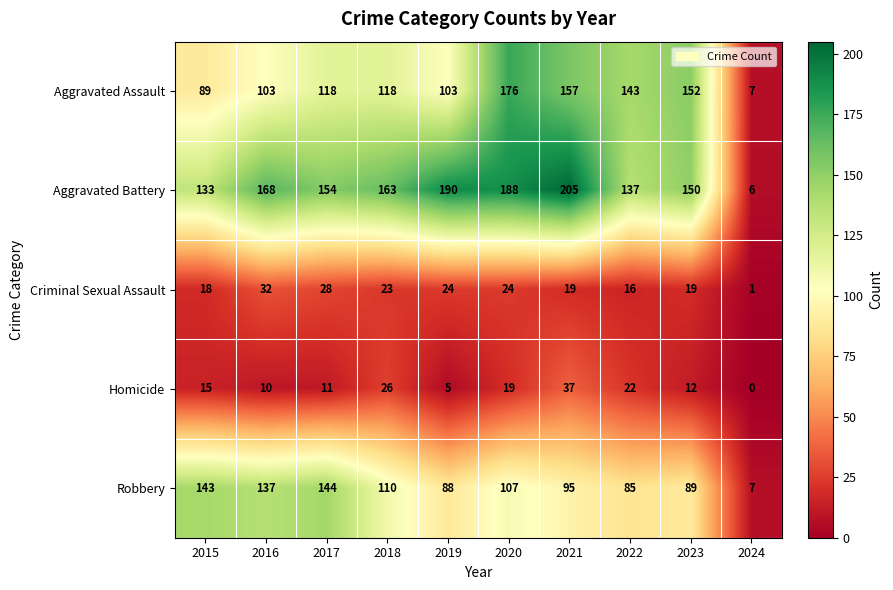

Where does the Aggravated Battery series first go above 163?

2016